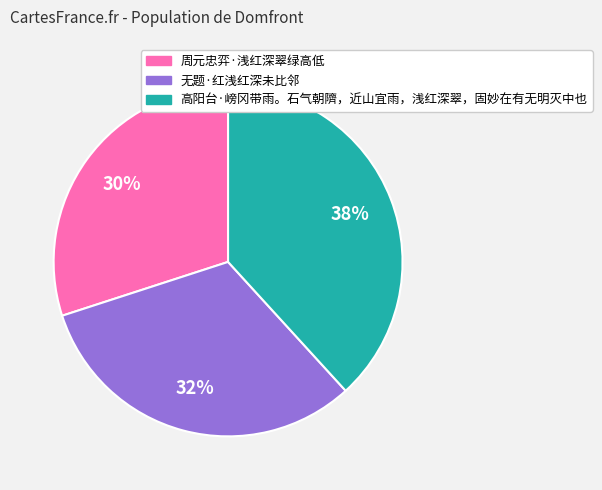

Rank the categories by value from lowest to highest.

周元忠弈·浅红深翠绿高低, 无题·红浅红深未比邻, 高阳台·嵭冈带雨。石气朝隮，近山宜雨，浅红深翠，固妙在有无明灭中也